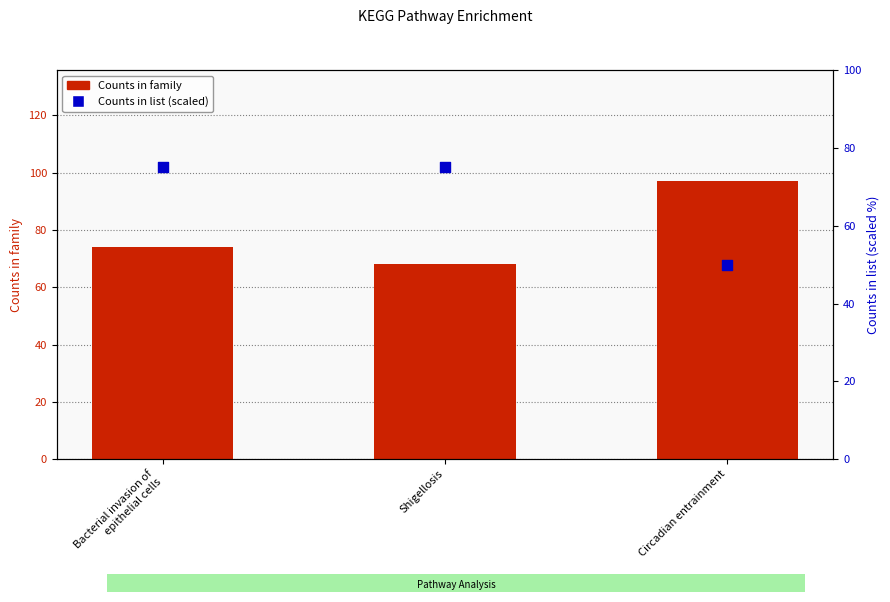

At which category is the sum across all series the highest?

Bacterial invasion of
epithelial cells